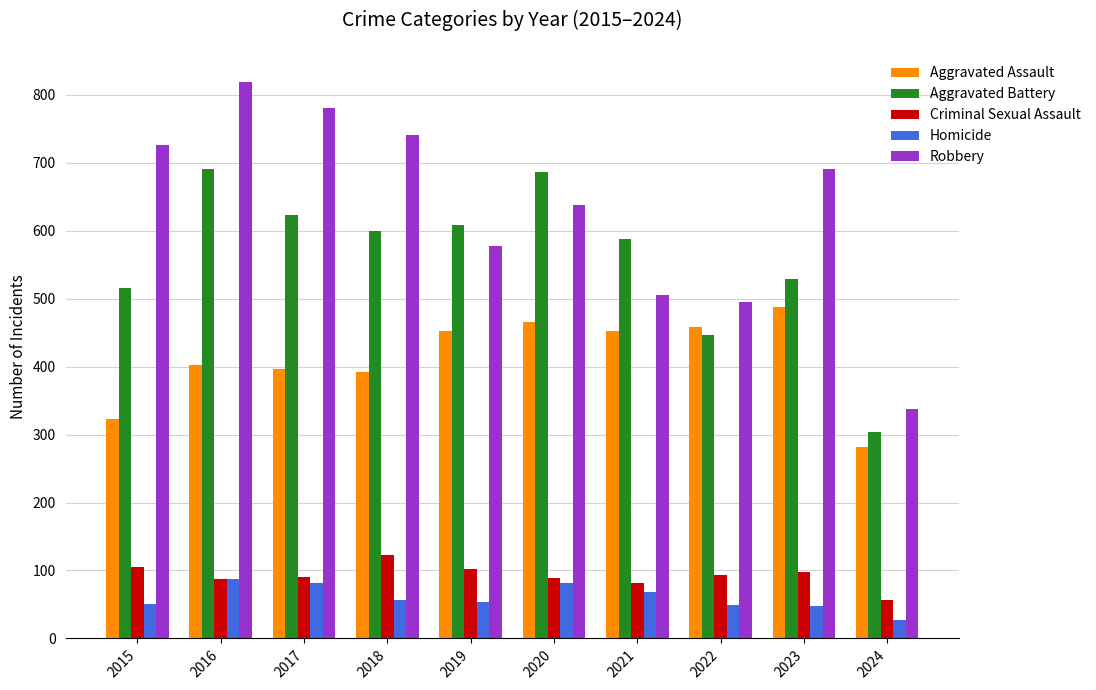

How many distinct data groups are displayed?

5